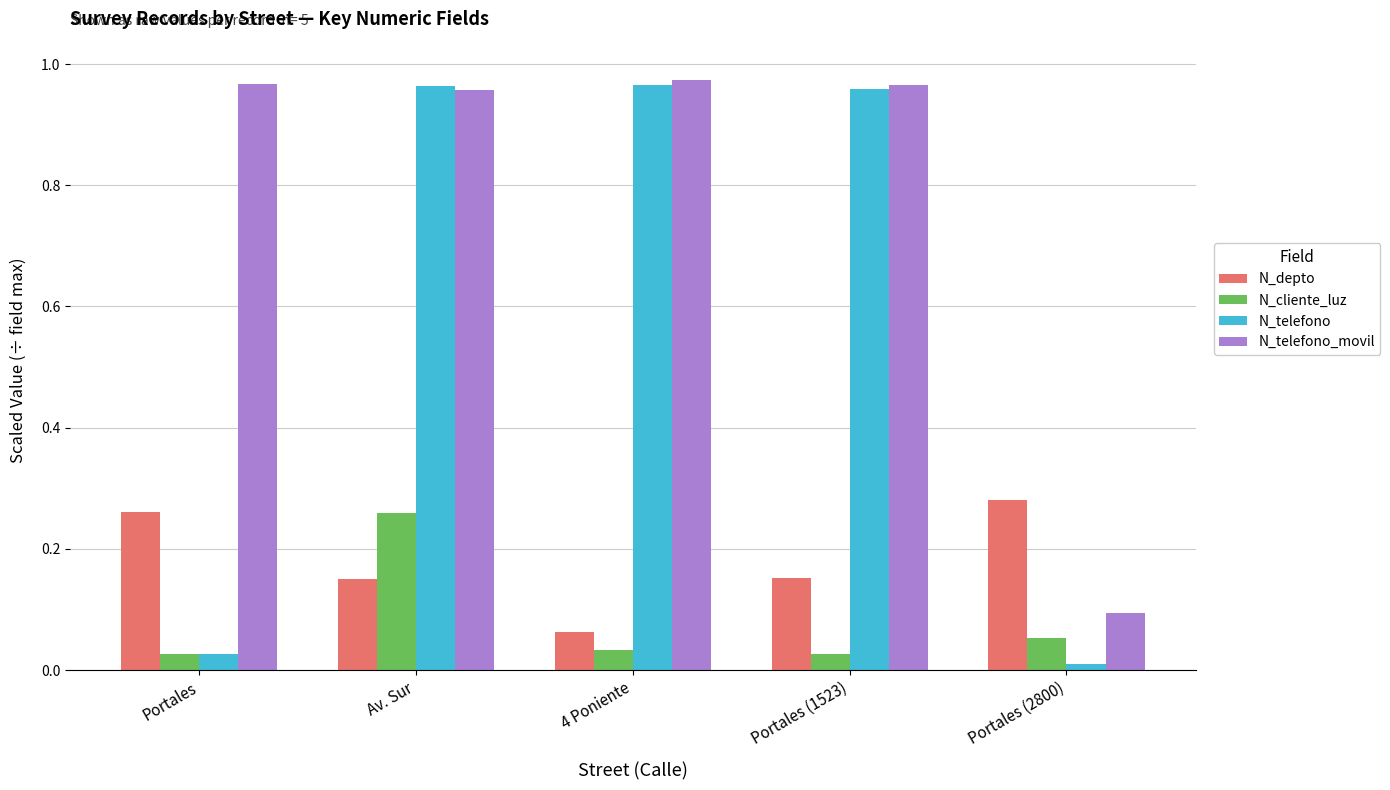

Between Portales and Portales (1523), which series saw the biggest shift?

N_telefono